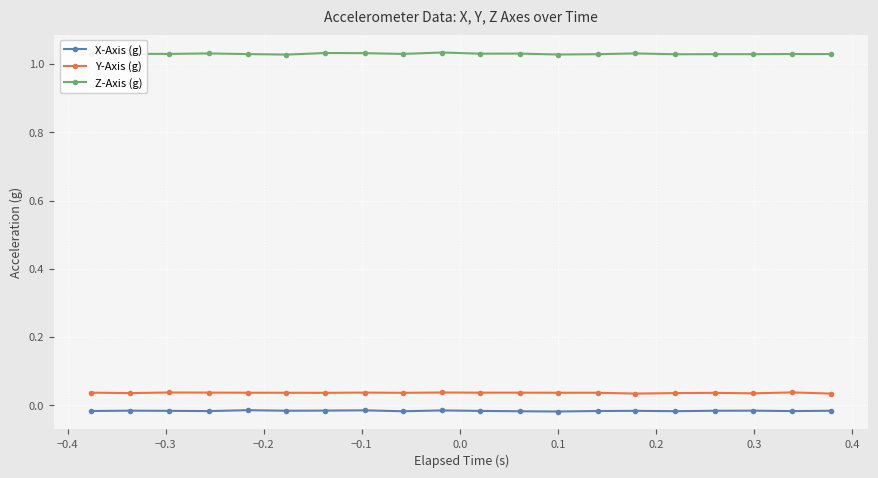

Count the Z-Axis (g) values in the range 1 to 2.

20